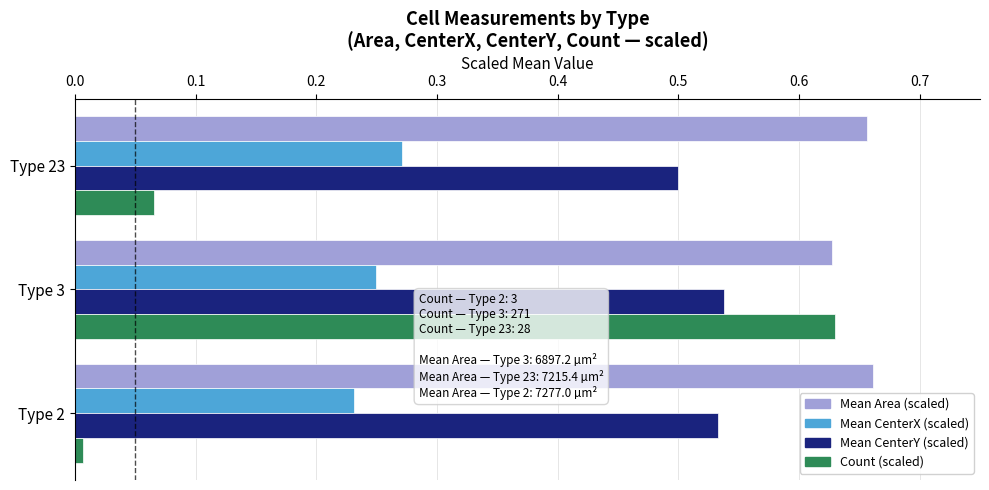

What is the sum of all Mean CenterX (scaled) values?

0.8